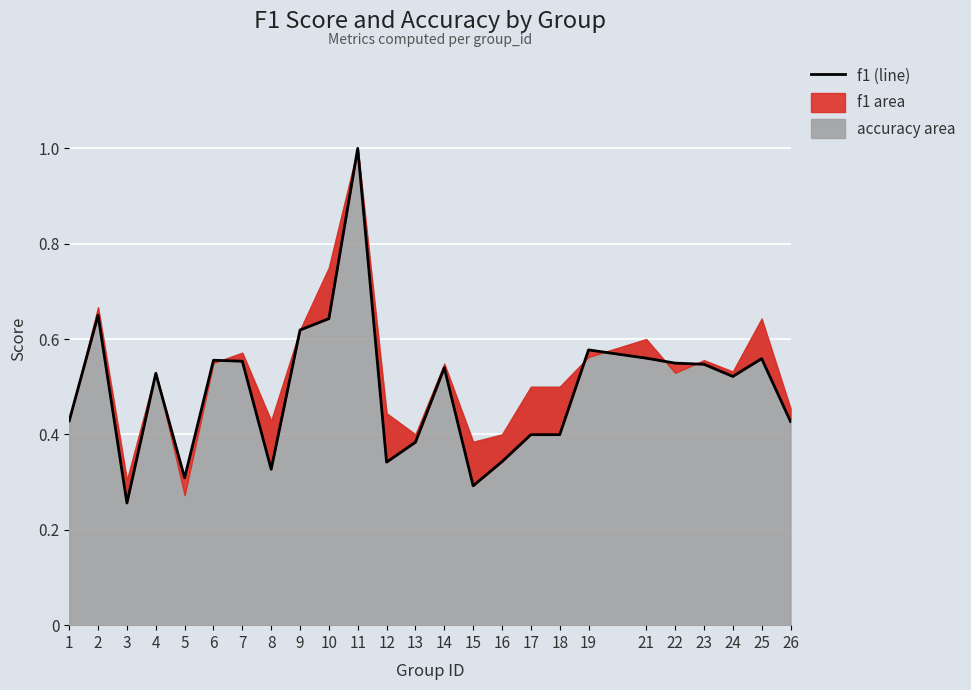

Reading right to left, what are all the values shown in this chart?

26=0.4	25=0.6	24=0.5	23=0.5	22=0.5	21=0.6	19=0.6	18=0.4	17=0.4	16=0.3	15=0.3	14=0.5	13=0.4	12=0.3	11=1.0	10=0.6	9=0.6	8=0.3	7=0.6	6=0.6	5=0.3	4=0.5	3=0.3	2=0.7	1=0.4